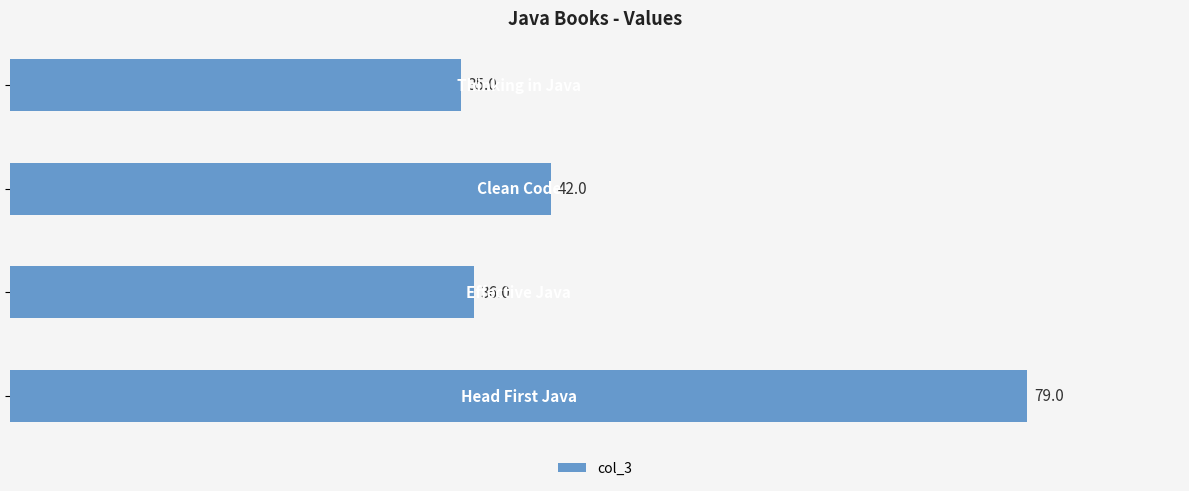

What is the difference between the maximum and minimum values?

44